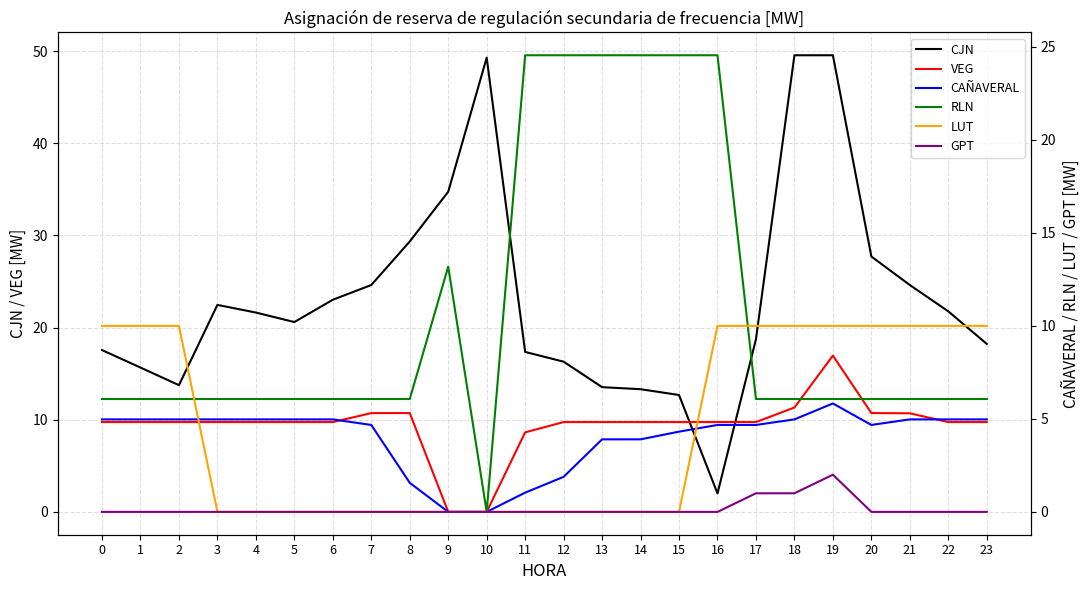

Reading left to right, list all the values displayed in this chart.

CJN: 0=17.6	1=15.7	2=13.8	3=22.5	4=21.6	5=20.6	6=23.0	7=24.6	8=29.3	9=34.7	10=49.3	11=17.4	12=16.3	13=13.5	14=13.3	15=12.7	16=2.0	17=18.7	18=49.6	19=49.6	20=27.7	21=24.6	22=21.8	23=18.2
VEG: 0=9.7	1=9.7	2=9.7	3=9.7	4=9.7	5=9.7	6=9.7	7=10.7	8=10.7	9=0.0	10=0.0	11=8.6	12=9.7	13=9.7	14=9.7	15=9.7	16=9.7	17=9.7	18=11.3	19=17.0	20=10.7	21=10.7	22=9.7	23=9.7
CAÑAVERAL: 0=5.0	1=5.0	2=5.0	3=5.0	4=5.0	5=5.0	6=5.0	7=4.7	8=1.6	9=0.0	10=0.0	11=1.0	12=1.9	13=3.9	14=3.9	15=4.3	16=4.7	17=4.7	18=5.0	19=5.8	20=4.7	21=5.0	22=5.0	23=5.0
RLN: 0=6.1	1=6.1	2=6.1	3=6.1	4=6.1	5=6.1	6=6.1	7=6.1	8=6.1	9=13.2	10=0.0	11=24.5	12=24.5	13=24.5	14=24.5	15=24.5	16=24.5	17=6.1	18=6.1	19=6.1	20=6.1	21=6.1	22=6.1	23=6.1
LUT: 0=10.0	1=10.0	2=10.0	3=0.0	4=0.0	5=0.0	6=0.0	7=0.0	8=0.0	9=0.0	10=0.0	11=0.0	12=0.0	13=0.0	14=0.0	15=0.0	16=10.0	17=10.0	18=10.0	19=10.0	20=10.0	21=10.0	22=10.0	23=10.0
GPT: 0=0.0	1=0.0	2=0.0	3=0.0	4=0.0	5=0.0	6=0.0	7=0.0	8=0.0	9=0.0	10=0.0	11=0.0	12=0.0	13=0.0	14=0.0	15=0.0	16=0.0	17=1.0	18=1.0	19=2.0	20=0.0	21=0.0	22=0.0	23=0.0